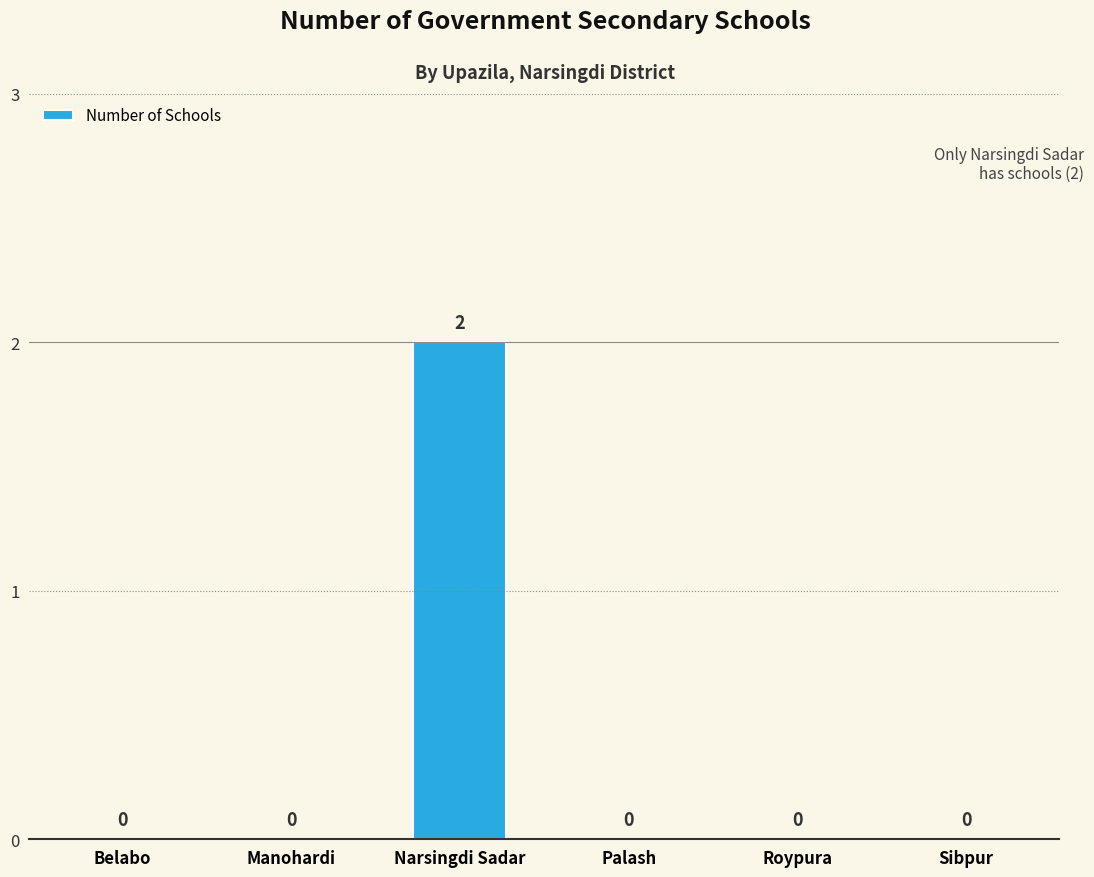

How many values are between 0 and 1?

5